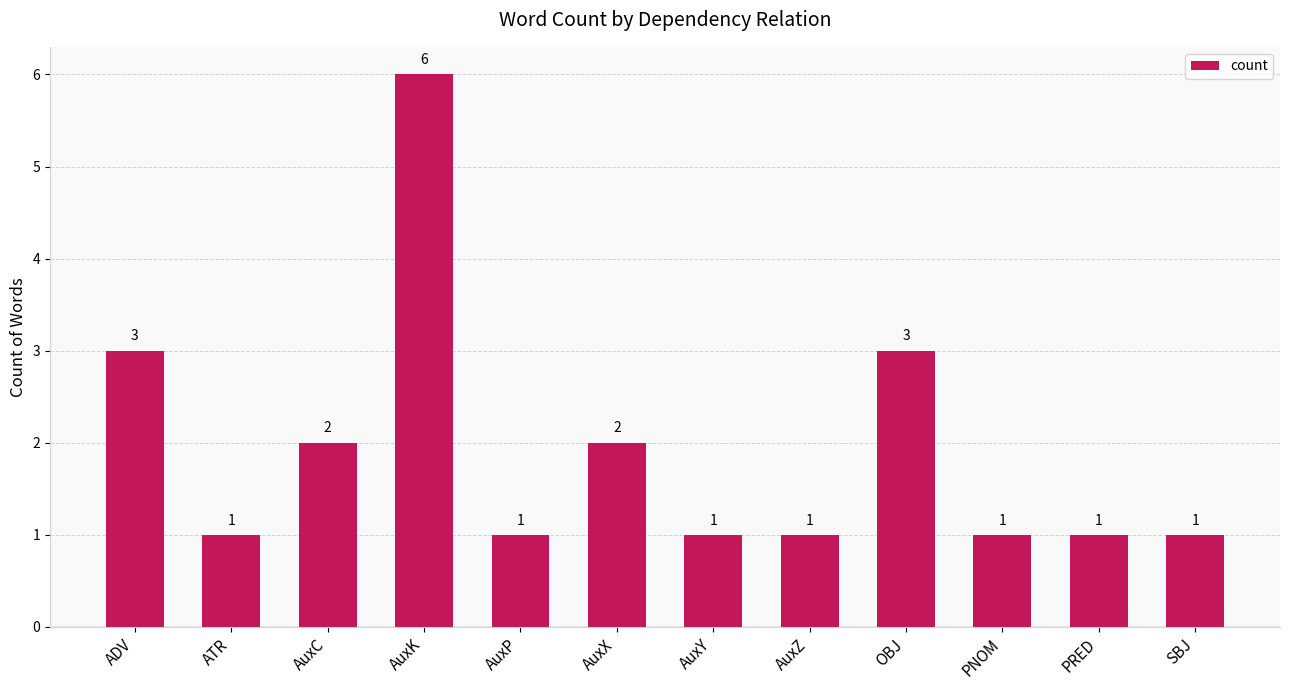

What is the value of the 4th bar from the left?

6